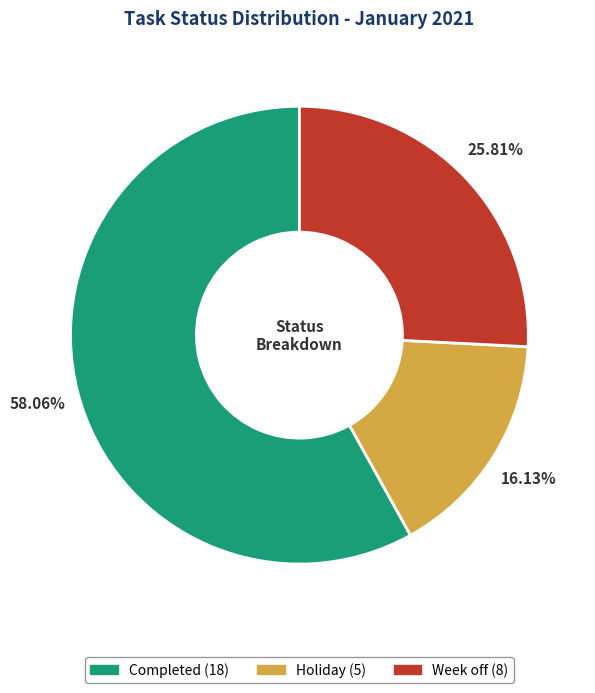

Is there any slice that represents more than half of the pie?

Yes